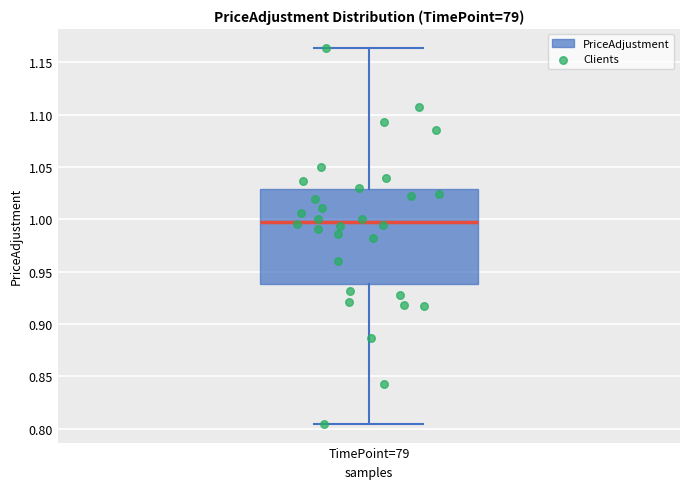

Read this box plot against the y-axis: the position of the median line, the range covered by the box, and the ends of both whiskers. The values are not printed on the chart, so give them approximately, as read against the axis.

median 1.000, box 0.940 to 1.030, whiskers 0.805 to 1.165